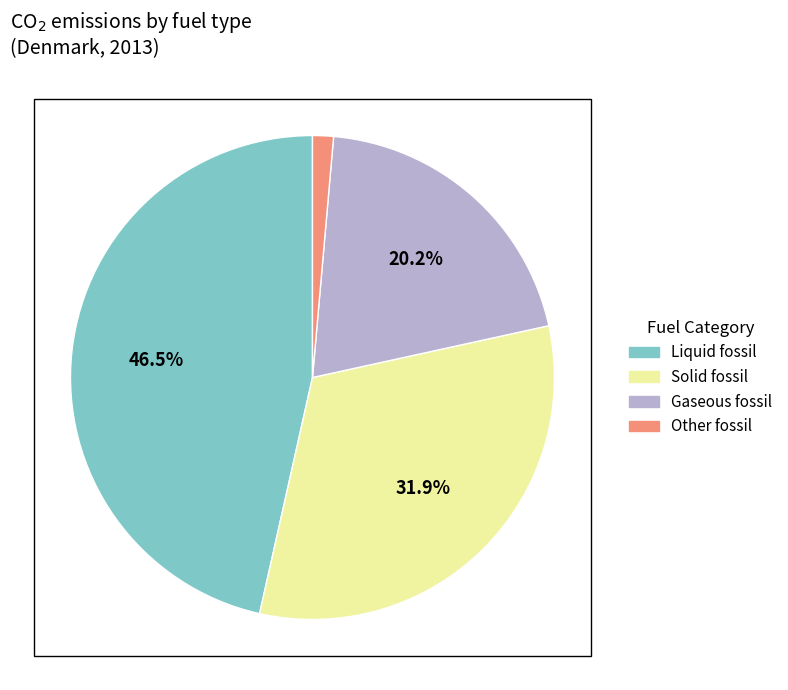

Count the number of slices in the pie.

4